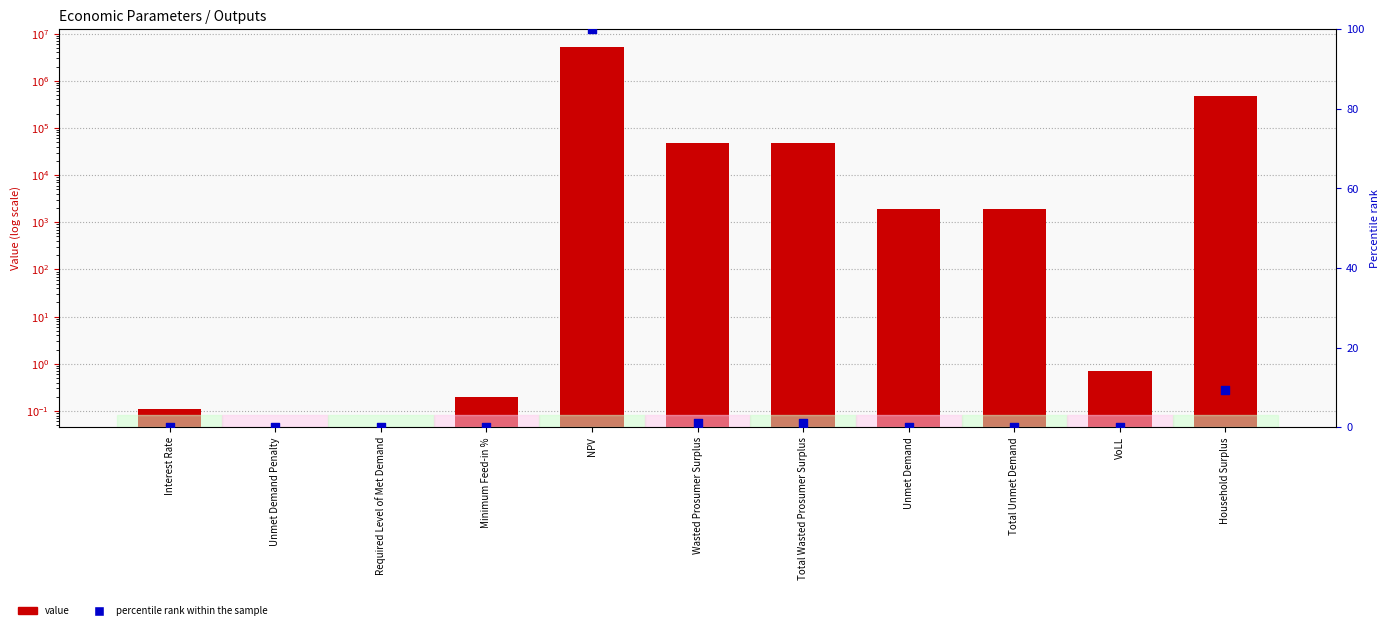

What is the total value across all series at Unmet Demand?

1889.7